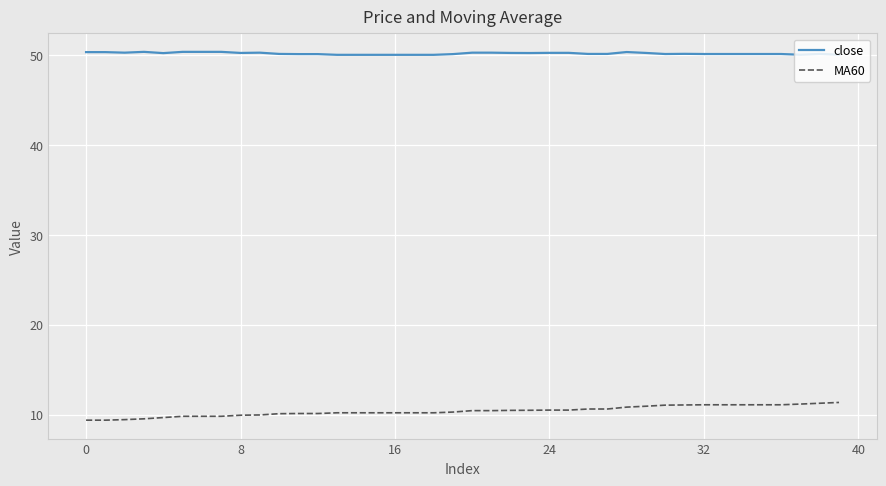

List the series in order of their peak value, highest first.

close, MA60